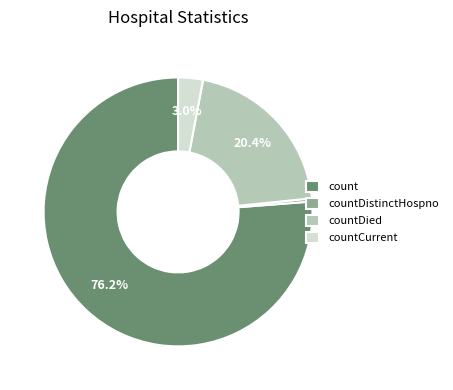

Combined, do count and countDistinctHospno account for over 50%?

Yes